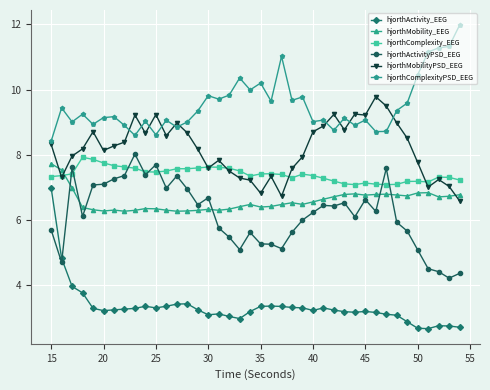

What is the highest value of the hjorthComplexity_EEG series?

7.9